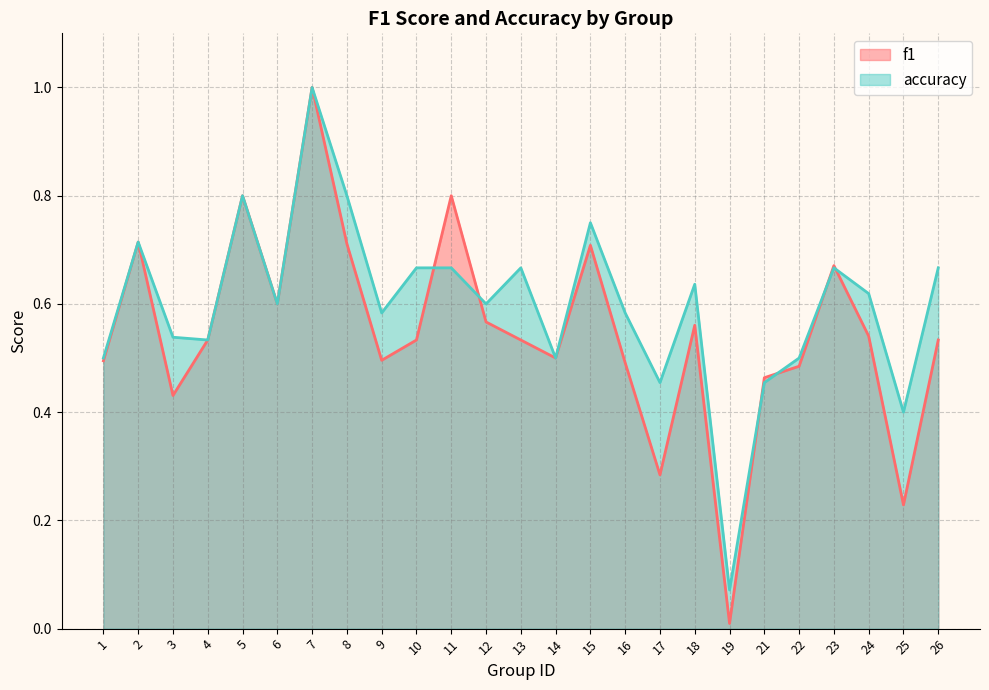

True or false: accuracy and f1 intersect in this chart.

True